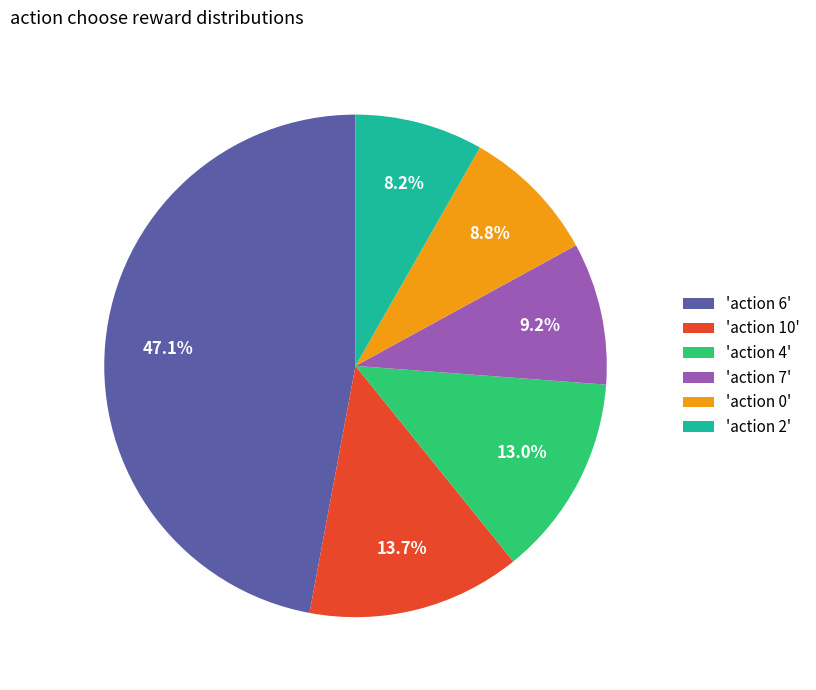

What percentage is NOT represented by 'action 2'?

91.8%